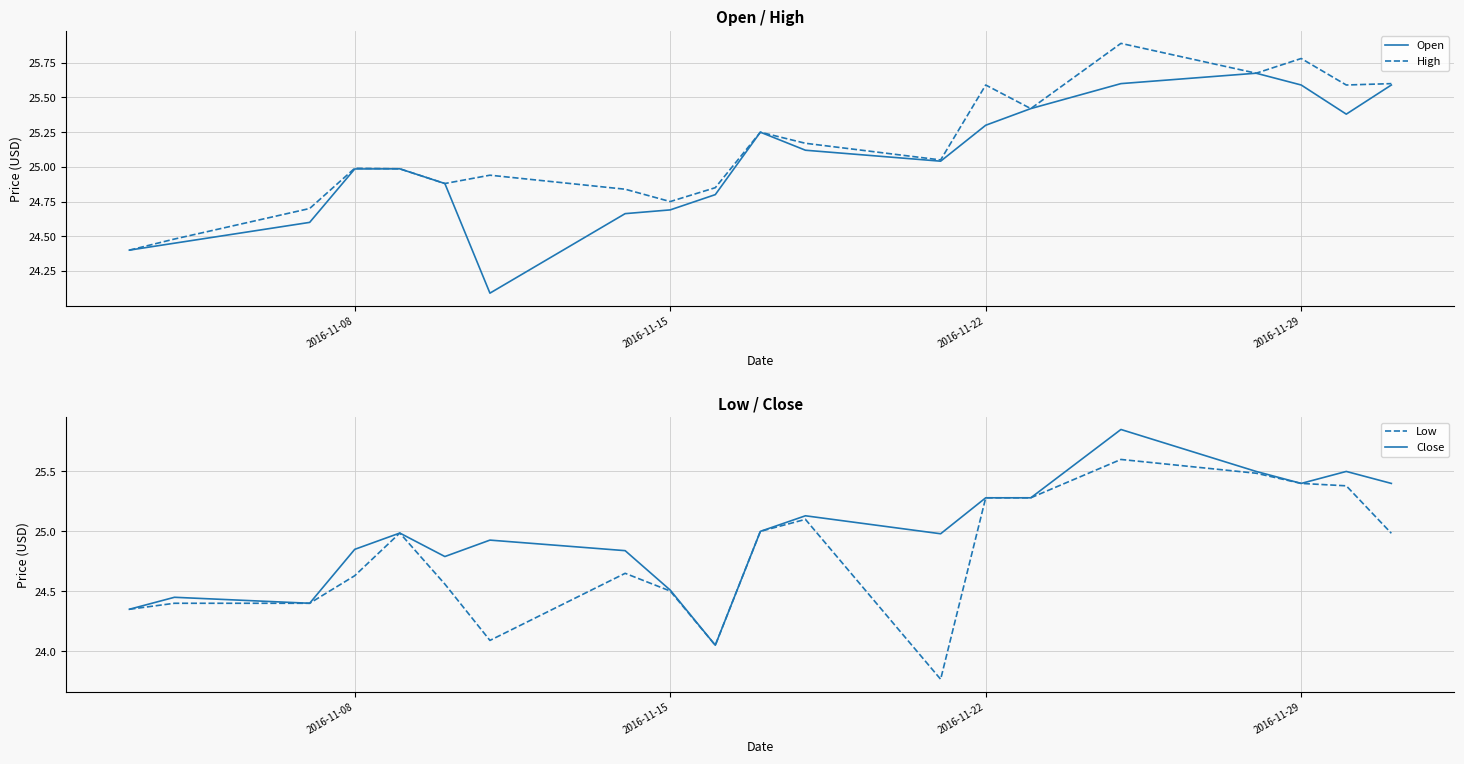

What are all the series names shown in the legend?

Open, High, Low, Close